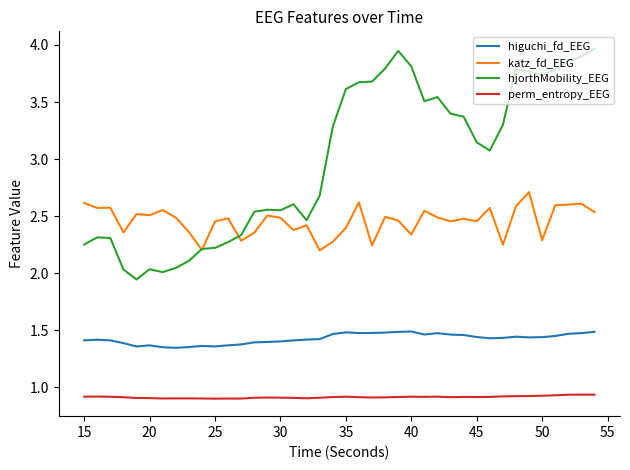

True or false: katz_fd_EEG and perm_entropy_EEG cross at least once.

False